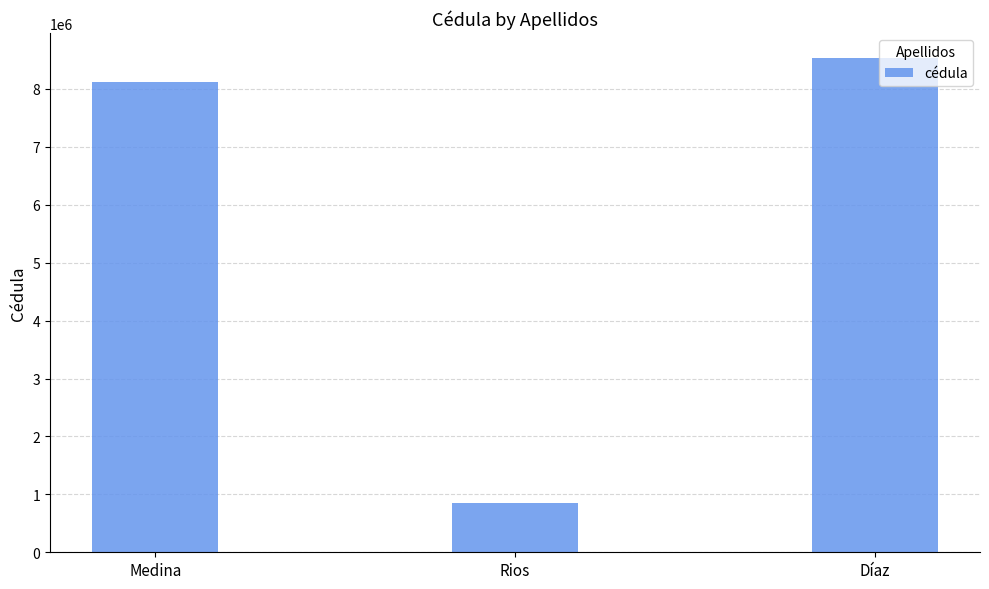

What is the average value?

5836852